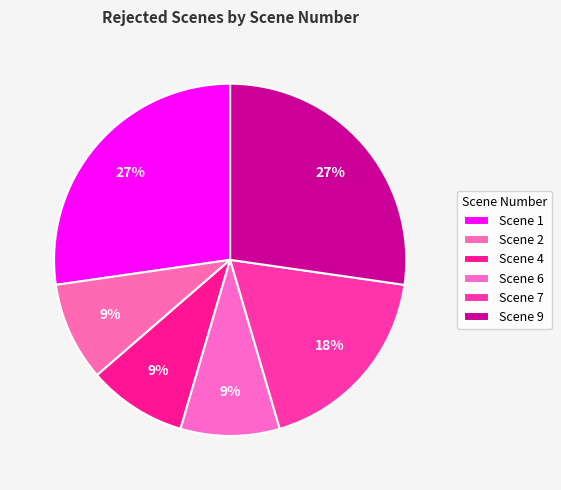

To the nearest percent, what is the combined percentage of Scene 4 and Scene 6?

18%